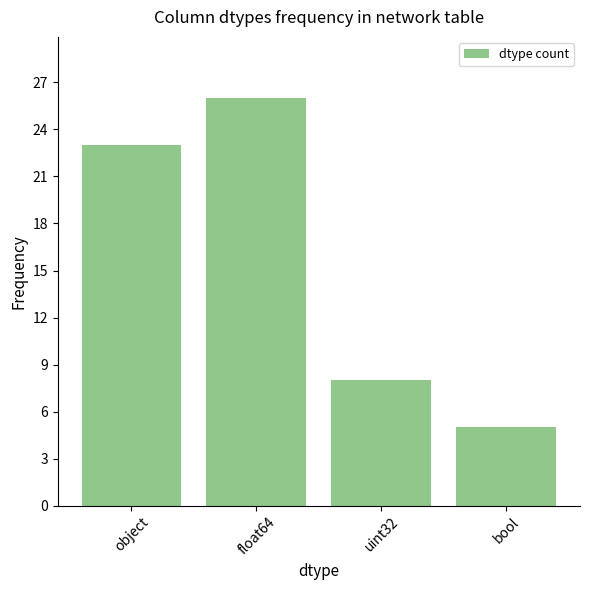

Are the bars grouped side by side (vs. stacked)?

No